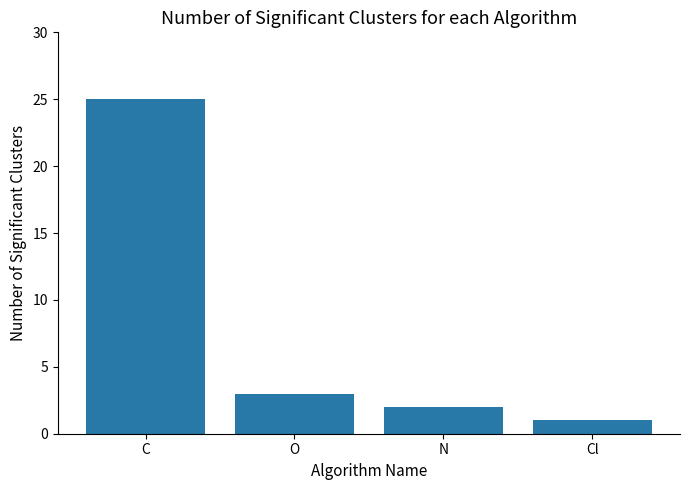

True or false: the data shows 1 at O.

False